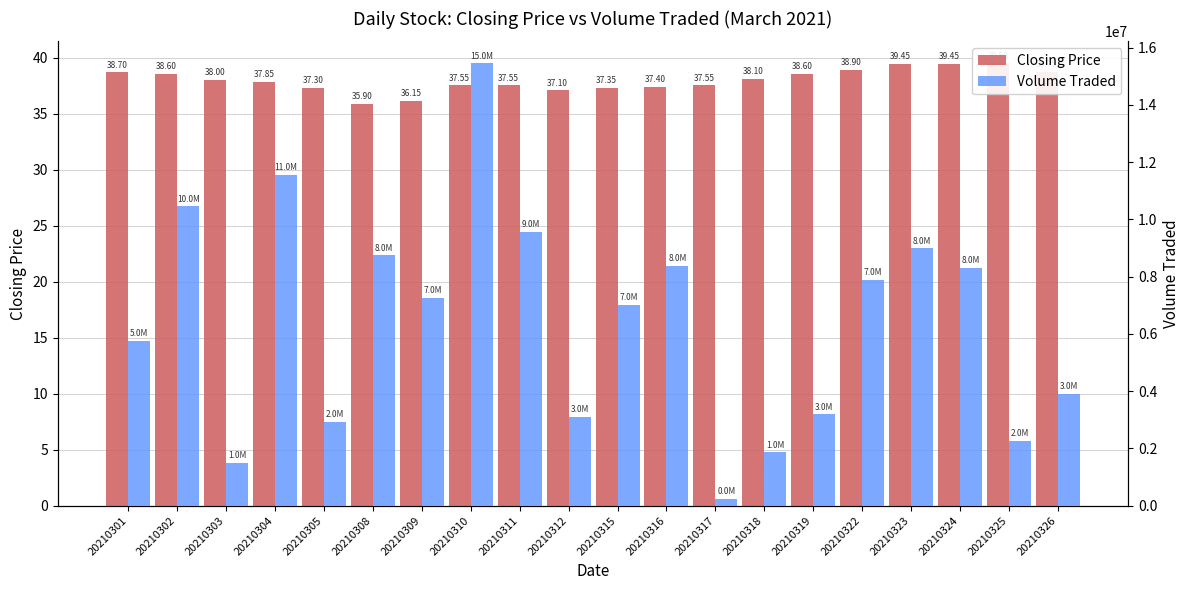

Between 20210318 and 20210305, which is larger?

20210318